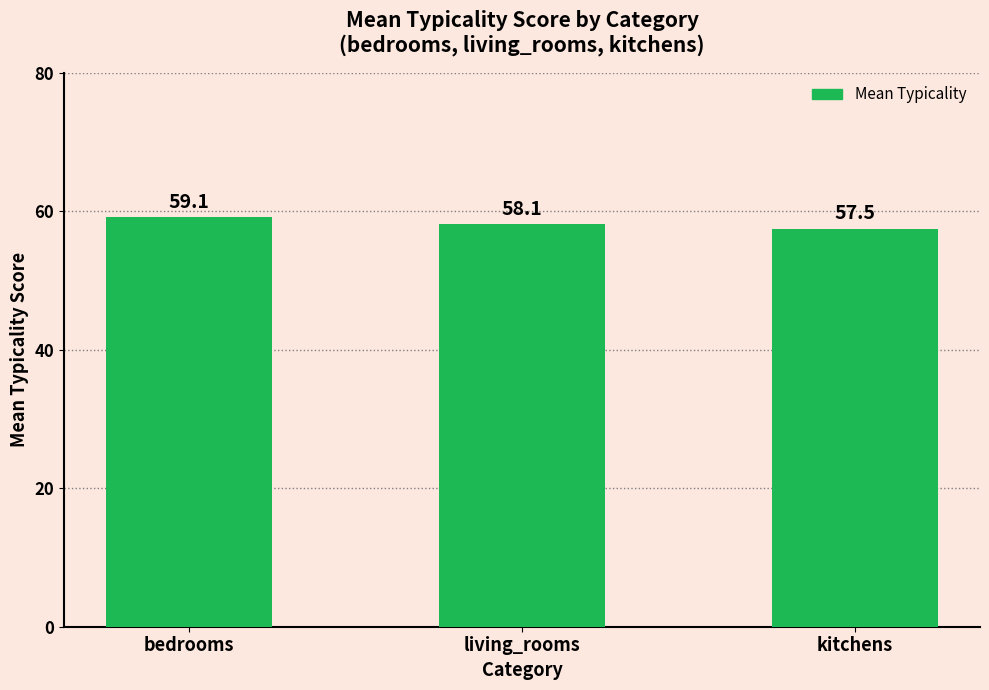

Where is the data nearest to the value 58?

living_rooms